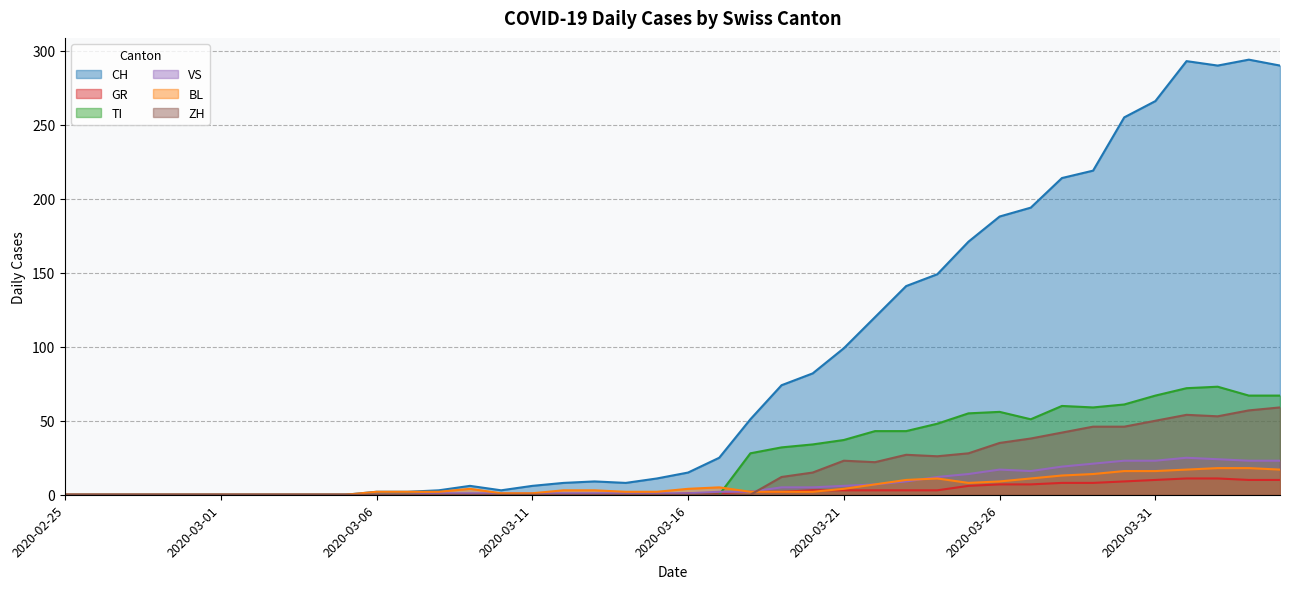

At which label does CH first exceed 15?

2020-03-17